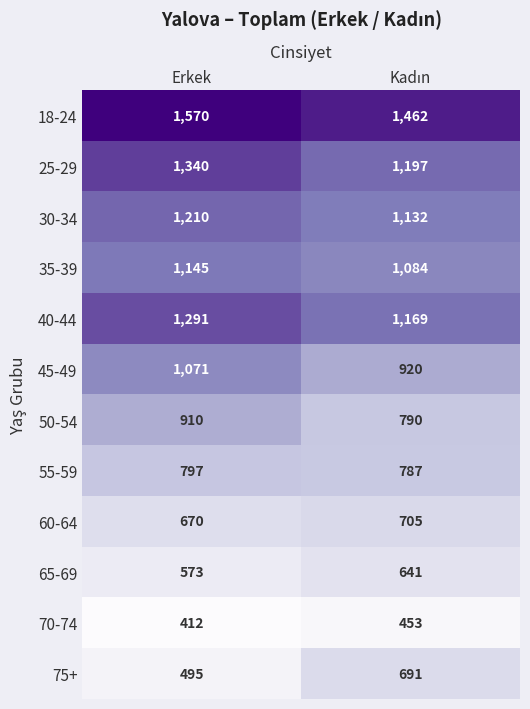

What is the sum of all 18-24 values?

3032